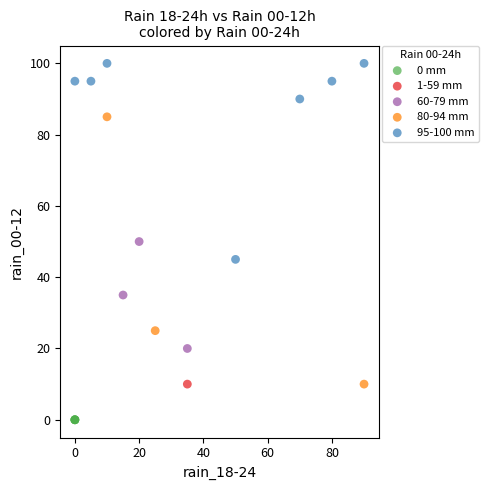

Which series contains the highest Y value?

95-100 mm